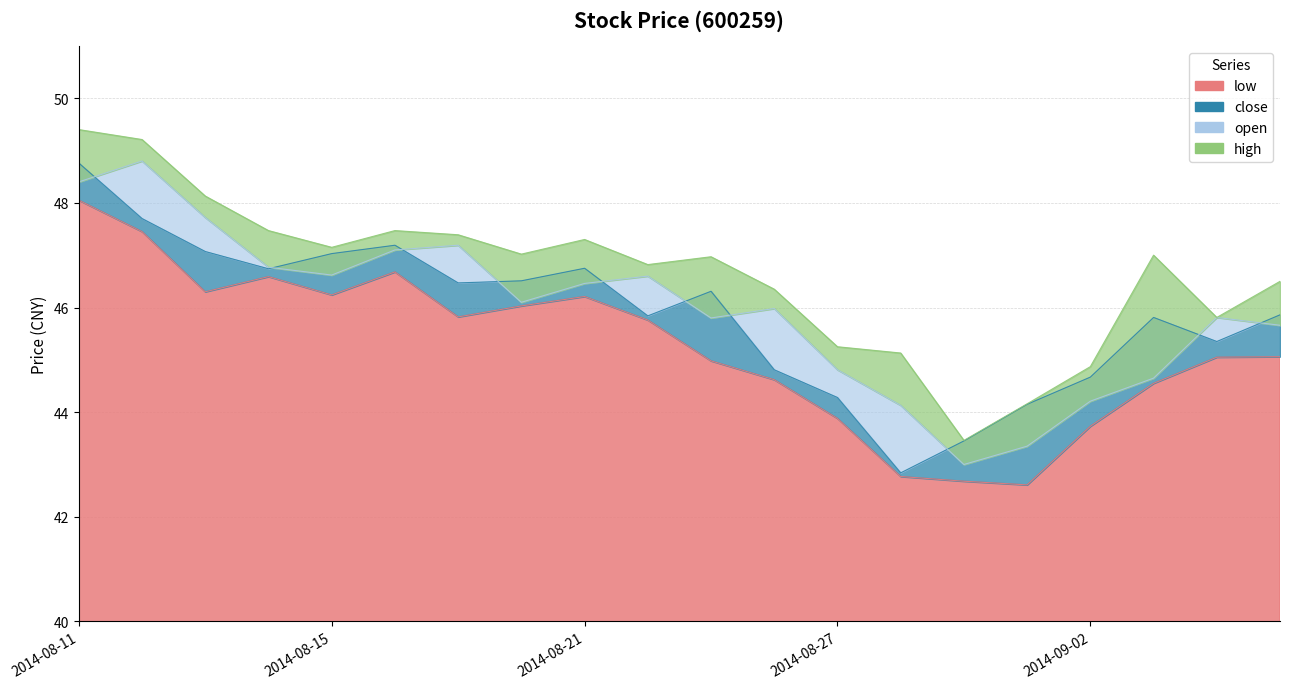

The close series shows 47.7 at 2014-08-12. True or false?

True